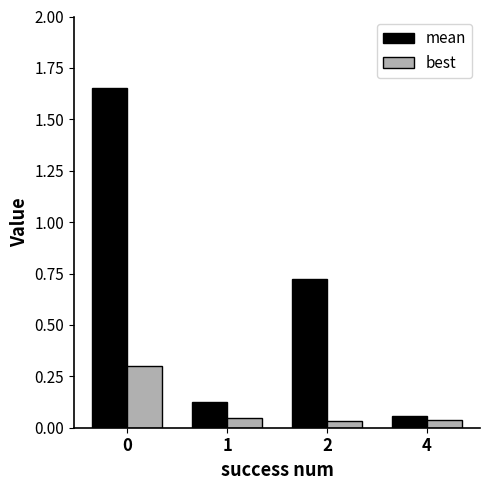

Which series has the widest spread of values?

mean